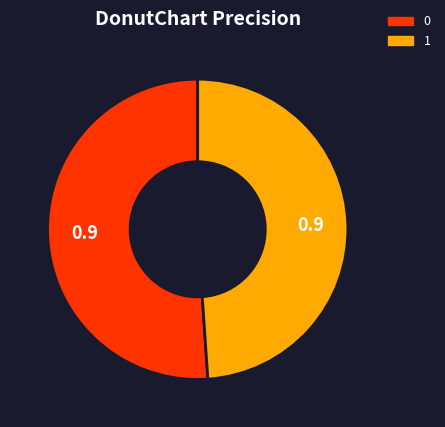

How many segments does this pie chart have?

2